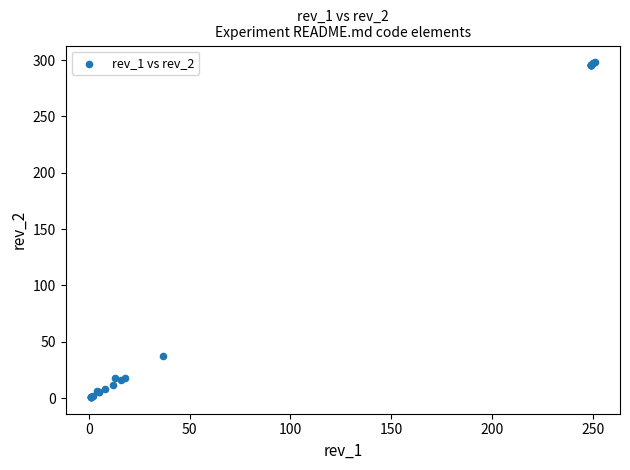

What Y value in the scatter plot is closest to 149?

37